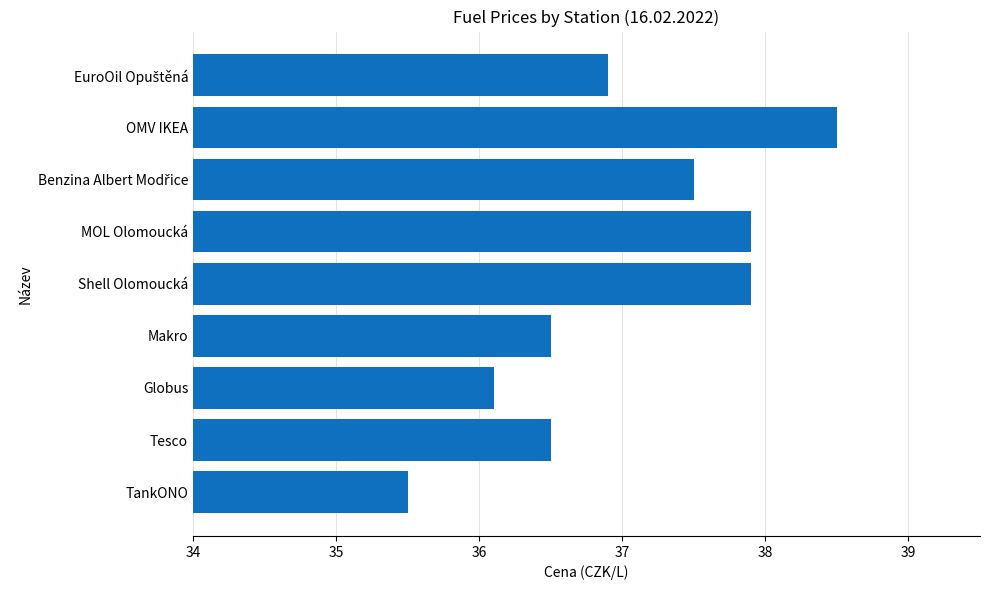

What is the sum of the values at OMV IKEA and Globus?

74.6